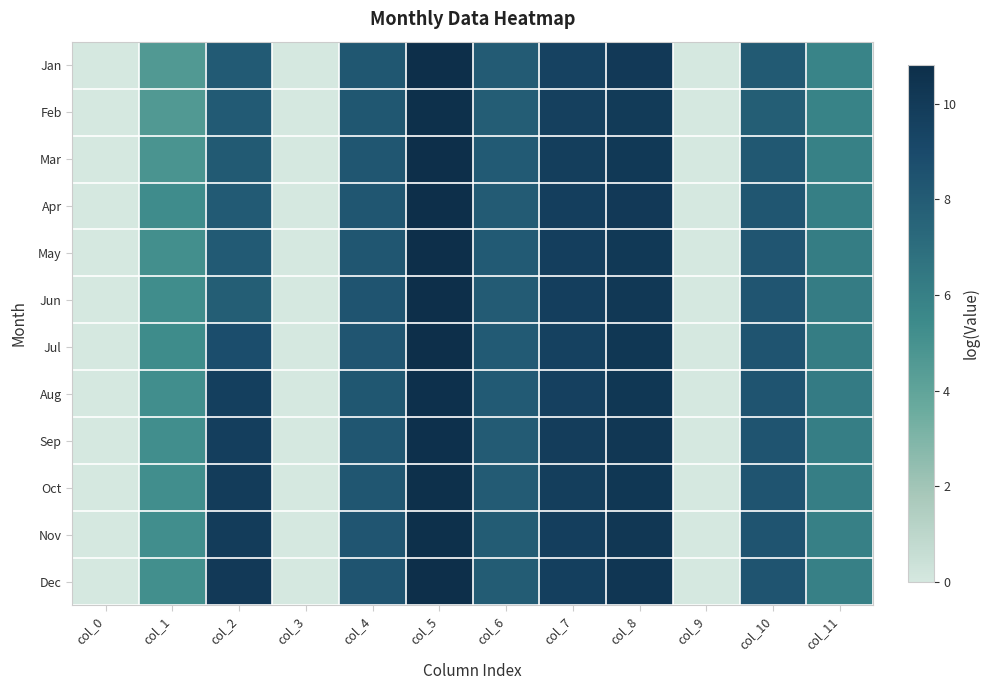

Reading left to right, transcribe all the data shown in this chart.

Jan: col_0=0.0	col_1=4.6	col_2=8.0	col_3=0.0	col_4=8.2	col_5=10.7	col_6=8.0	col_7=9.5	col_8=10.1	col_9=0.0	col_10=8.1	col_11=5.8
Feb: col_0=0.0	col_1=4.6	col_2=8.0	col_3=0.0	col_4=8.2	col_5=10.7	col_6=7.9	col_7=9.7	col_8=10.0	col_9=0.0	col_10=7.8	col_11=5.8
Mar: col_0=0.0	col_1=4.9	col_2=8.1	col_3=0.0	col_4=8.3	col_5=10.8	col_6=8.0	col_7=9.8	col_8=10.1	col_9=0.0	col_10=8.2	col_11=5.9
Apr: col_0=0.0	col_1=5.3	col_2=8.0	col_3=0.0	col_4=8.3	col_5=10.8	col_6=8.0	col_7=9.7	col_8=10.1	col_9=0.0	col_10=8.3	col_11=6.0
May: col_0=0.0	col_1=5.1	col_2=8.0	col_3=0.0	col_4=8.3	col_5=10.8	col_6=8.0	col_7=9.8	col_8=10.1	col_9=0.0	col_10=8.3	col_11=6.1
Jun: col_0=0.0	col_1=5.3	col_2=7.8	col_3=0.0	col_4=8.4	col_5=10.8	col_6=8.0	col_7=9.7	col_8=10.2	col_9=0.0	col_10=8.3	col_11=6.2
Jul: col_0=0.0	col_1=5.4	col_2=8.8	col_3=0.0	col_4=8.3	col_5=10.7	col_6=8.0	col_7=9.6	col_8=10.2	col_9=0.0	col_10=8.4	col_11=6.1
Aug: col_0=0.0	col_1=5.2	col_2=9.7	col_3=0.0	col_4=8.3	col_5=10.7	col_6=8.1	col_7=9.6	col_8=10.2	col_9=0.0	col_10=8.4	col_11=6.2
Sep: col_0=0.0	col_1=5.2	col_2=9.7	col_3=0.0	col_4=8.3	col_5=10.7	col_6=8.0	col_7=9.8	col_8=10.2	col_9=0.0	col_10=8.4	col_11=6.1
Oct: col_0=0.0	col_1=5.2	col_2=9.9	col_3=0.0	col_4=8.3	col_5=10.7	col_6=8.0	col_7=9.8	col_8=10.2	col_9=0.0	col_10=8.4	col_11=6.1
Nov: col_0=0.0	col_1=5.2	col_2=9.9	col_3=0.0	col_4=8.4	col_5=10.7	col_6=8.0	col_7=9.7	col_8=10.2	col_9=0.0	col_10=8.4	col_11=6.0
Dec: col_0=0.0	col_1=5.2	col_2=10.1	col_3=0.0	col_4=8.4	col_5=10.8	col_6=8.0	col_7=9.7	col_8=10.3	col_9=0.0	col_10=8.4	col_11=6.0